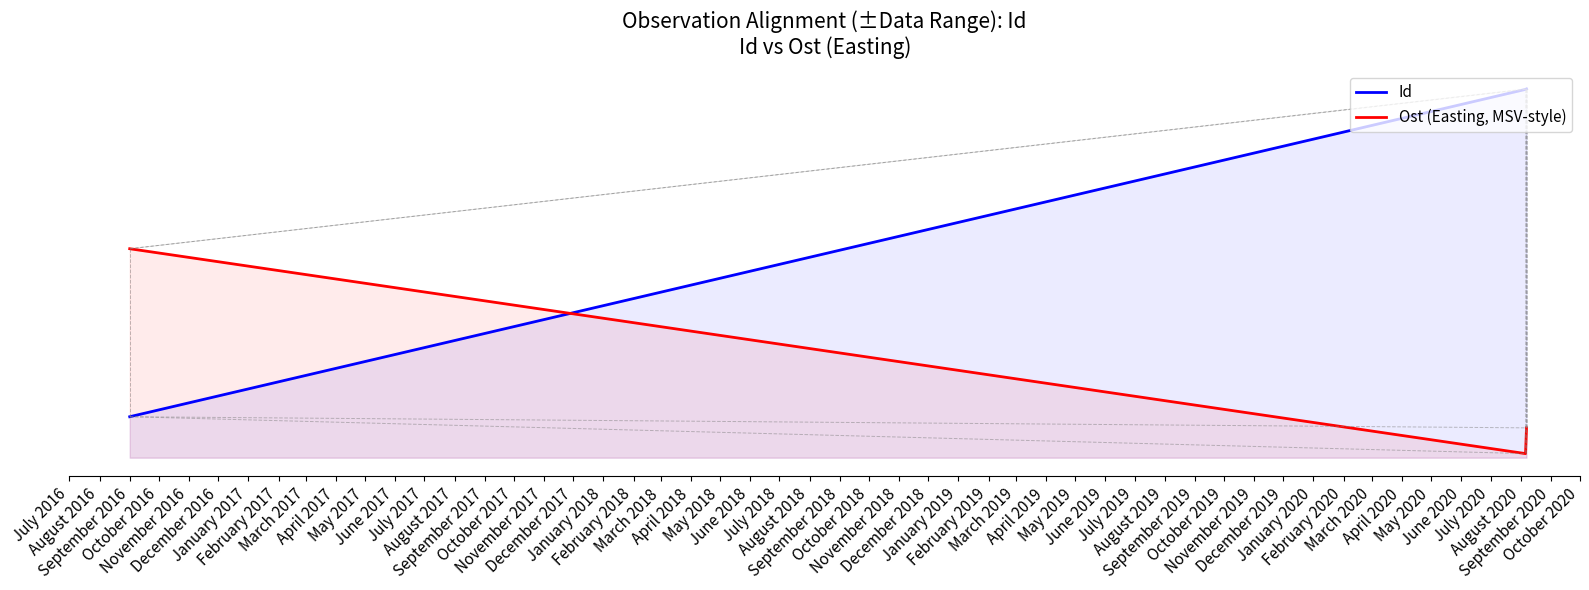

Is it true that Id equals 151528.6 at September 2016?

False